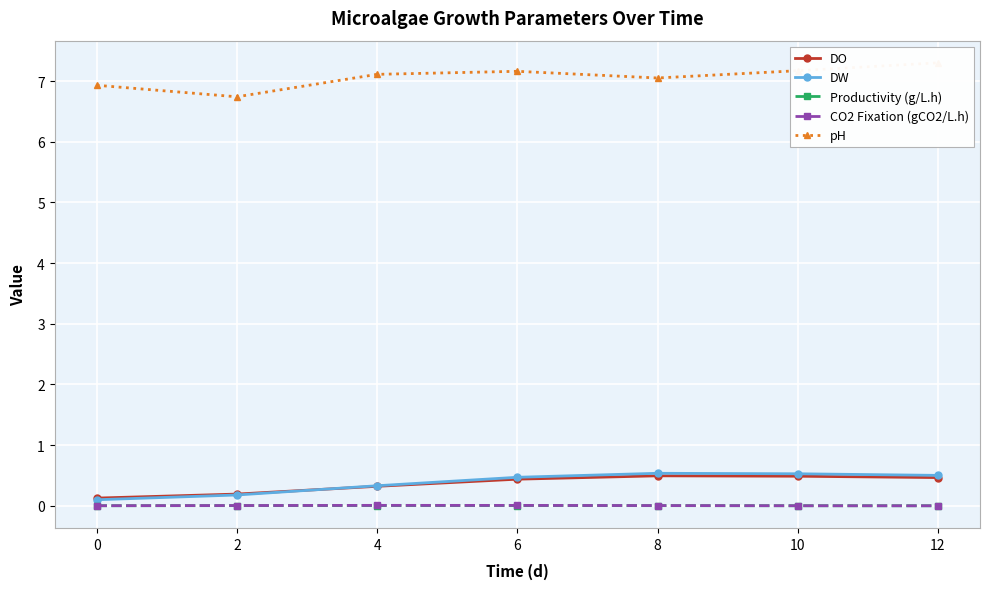

True or false: DO has a value of 0.2 at 10.

False